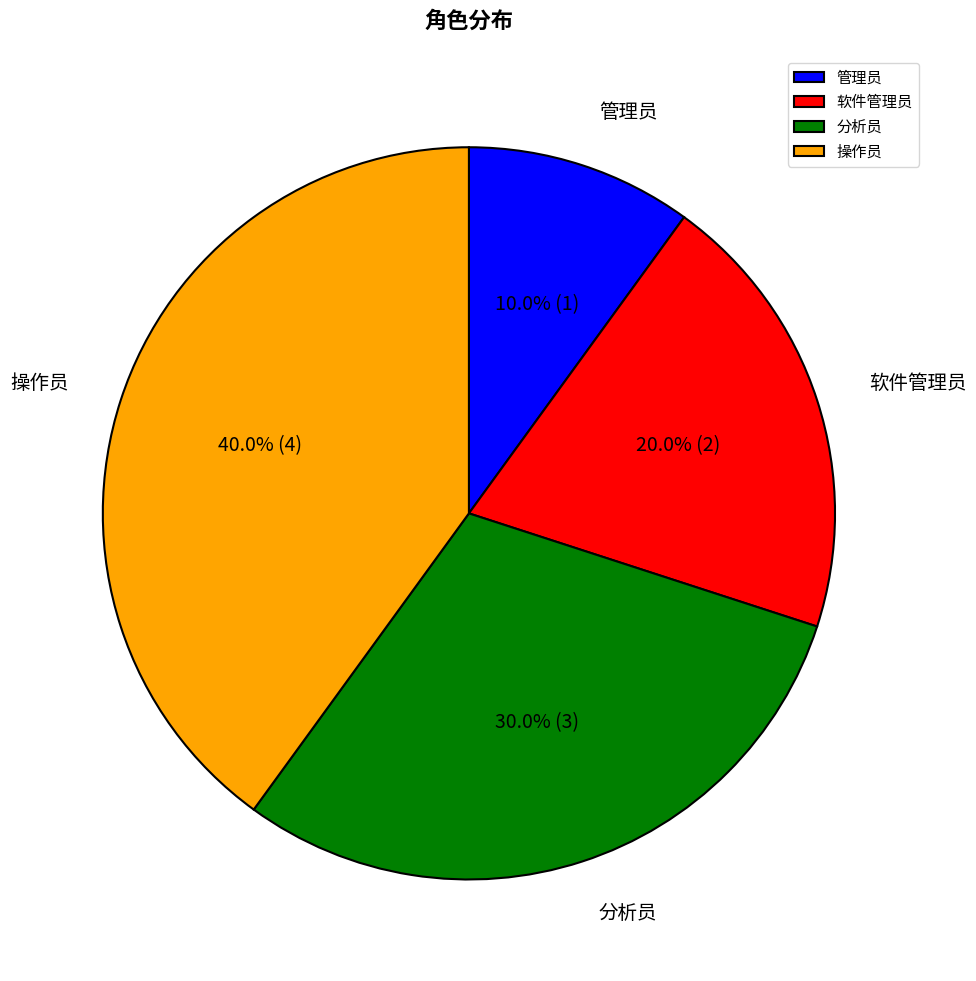

What percentage is the 软件管理员 slice, to the nearest percent?

20%